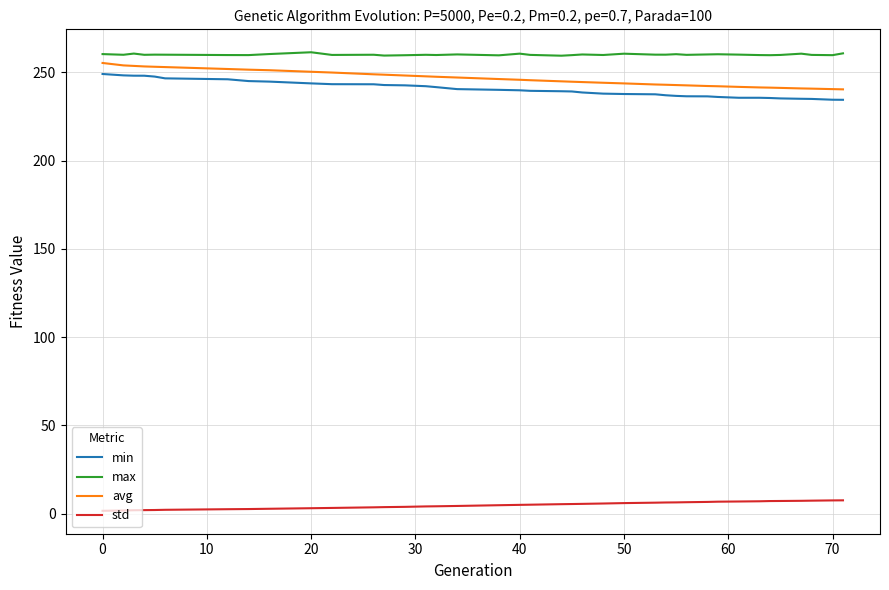

Rank the series by their maximum value, from highest to lowest.

max, avg, min, std